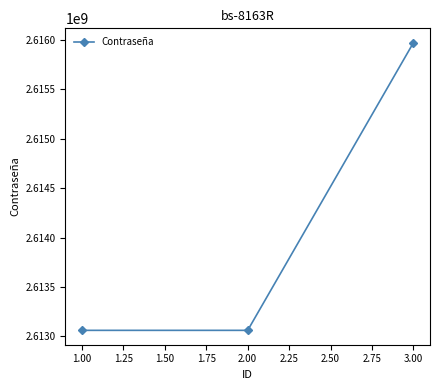

Is it true that the value at 1.00 is 2613061396?

True